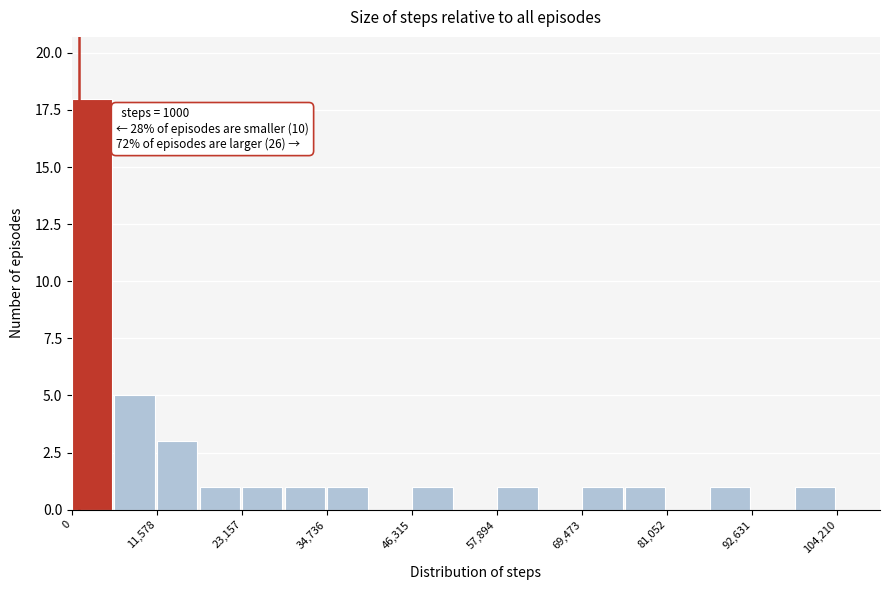

Read against the x-axis, roughly where is the centre of the tallest bar?

2000